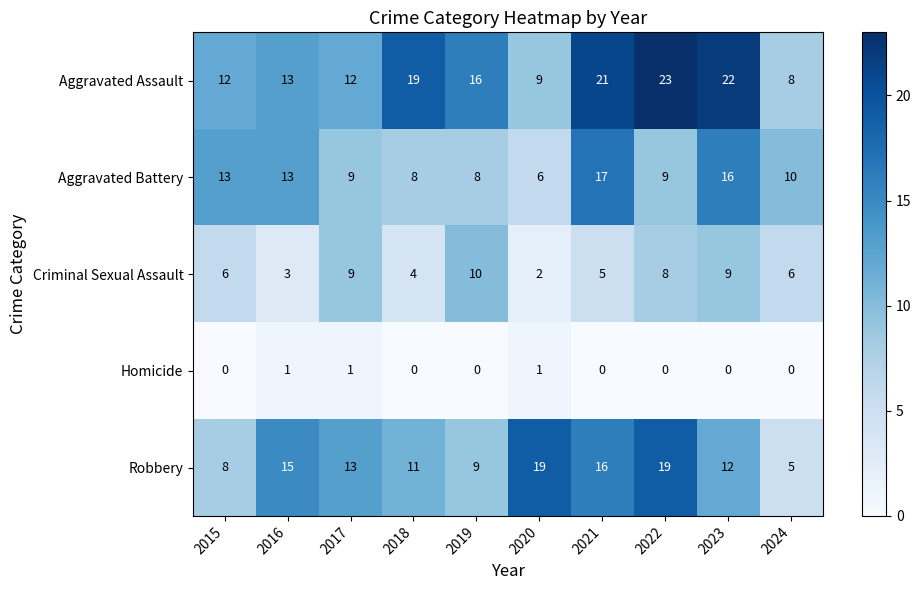

List the series in order of their peak value, highest first.

Aggravated Assault, Robbery, Aggravated Battery, Criminal Sexual Assault, Homicide